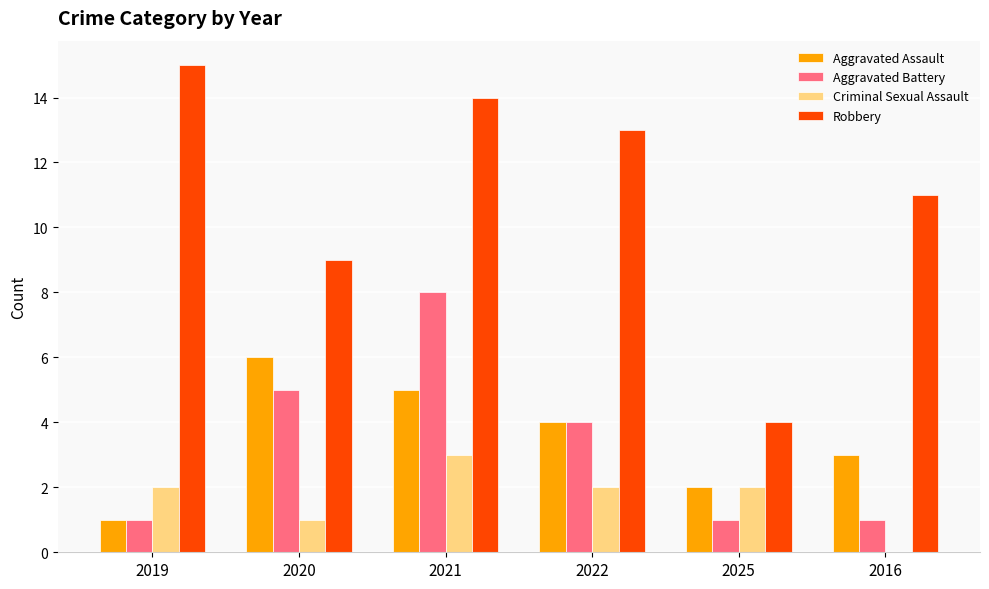

Reading left to right, what are all the values shown in this chart?

Aggravated Assault: 2019=1	2020=6	2021=5	2022=4	2025=2	2016=3
Aggravated Battery: 2019=1	2020=5	2021=8	2022=4	2025=1	2016=1
Criminal Sexual Assault: 2019=2	2020=1	2021=3	2022=2	2025=2	2016=0
Robbery: 2019=15	2020=9	2021=14	2022=13	2025=4	2016=11